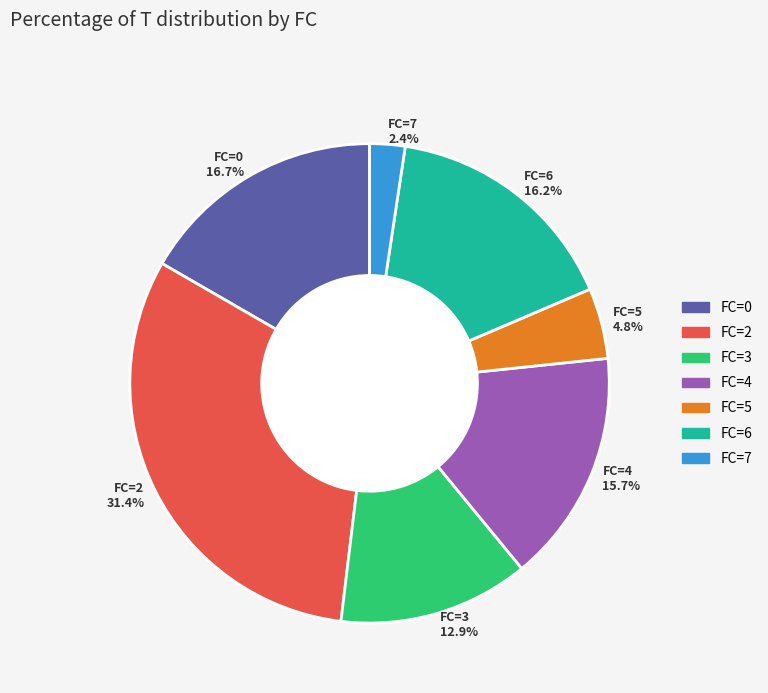

Which category has the biggest portion of the pie?

FC=2 31.4%